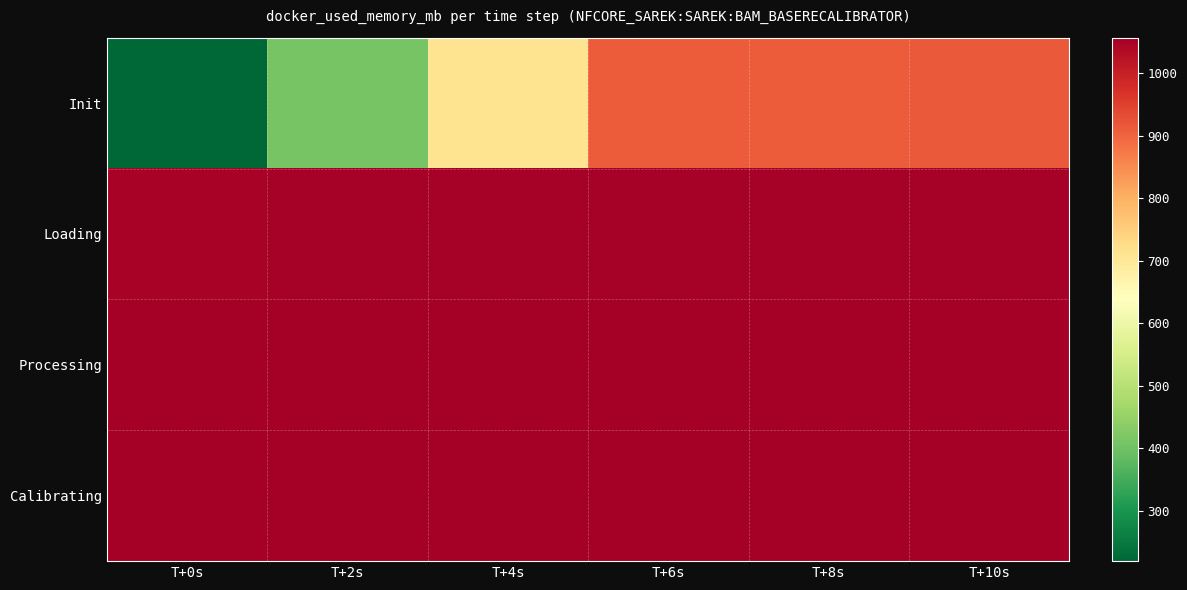

List the series in order of their peak value, highest first.

Calibrating, Processing, Loading, Init